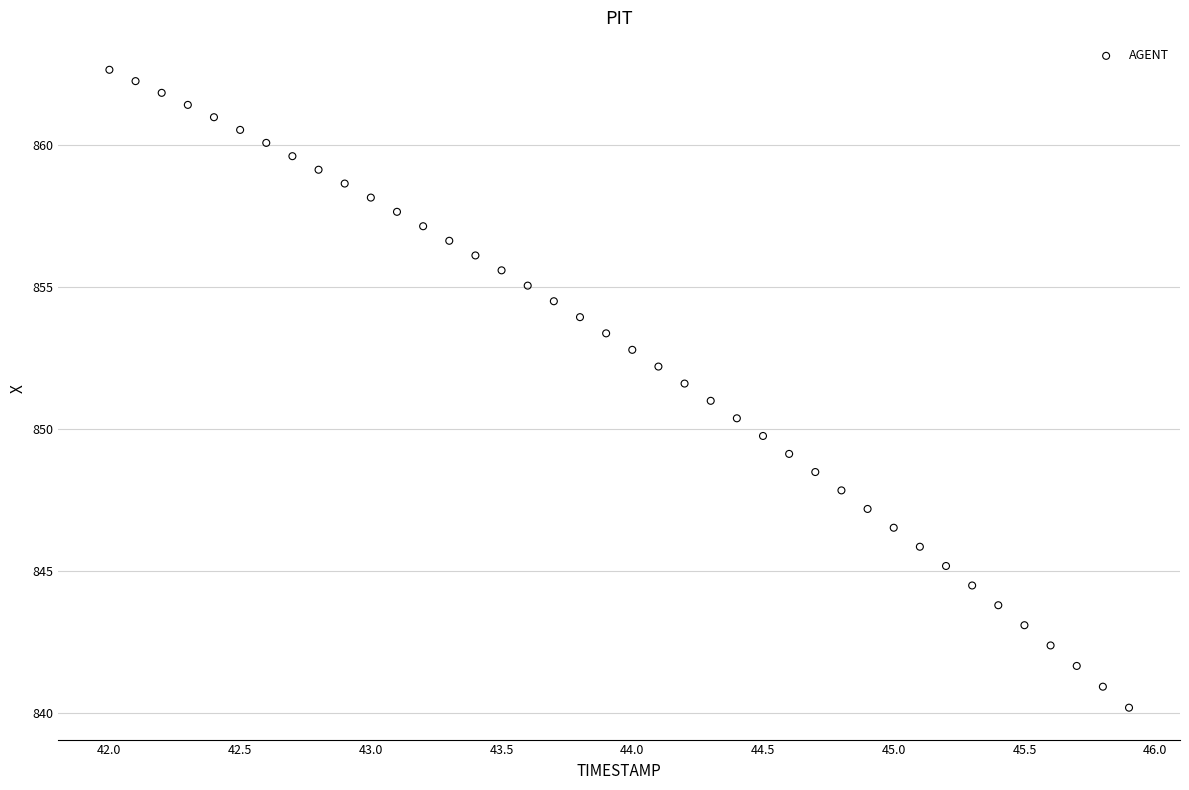

What is the range of Y values (max minus min)?

22.4